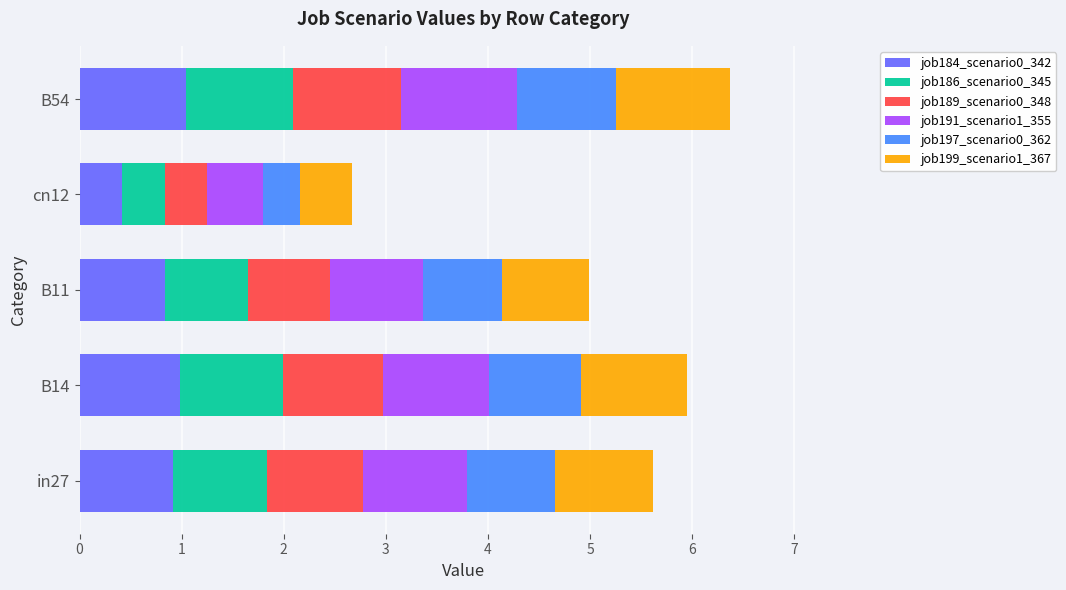

What is the total value across all series at B54?

6.4